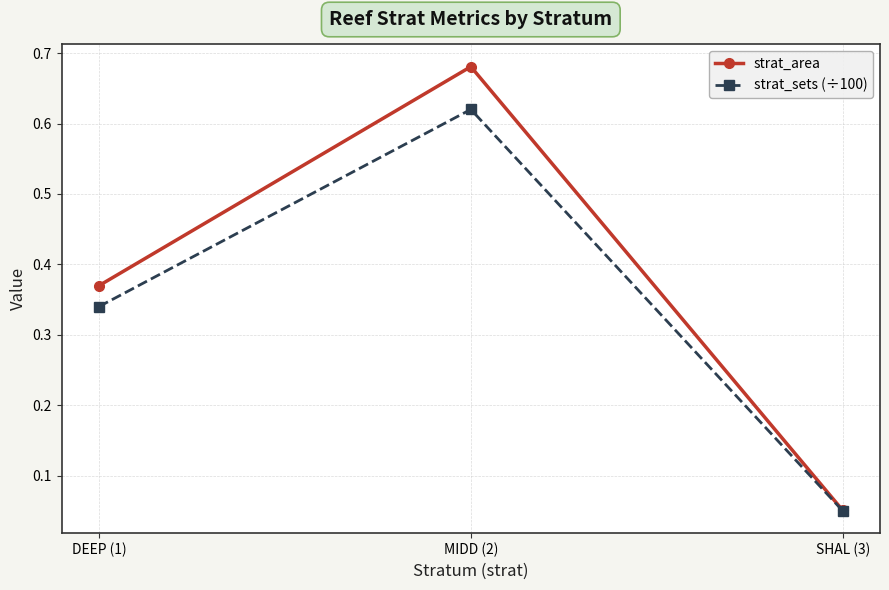

The strat_area series shows 0.4 at MIDD (2). True or false?

False